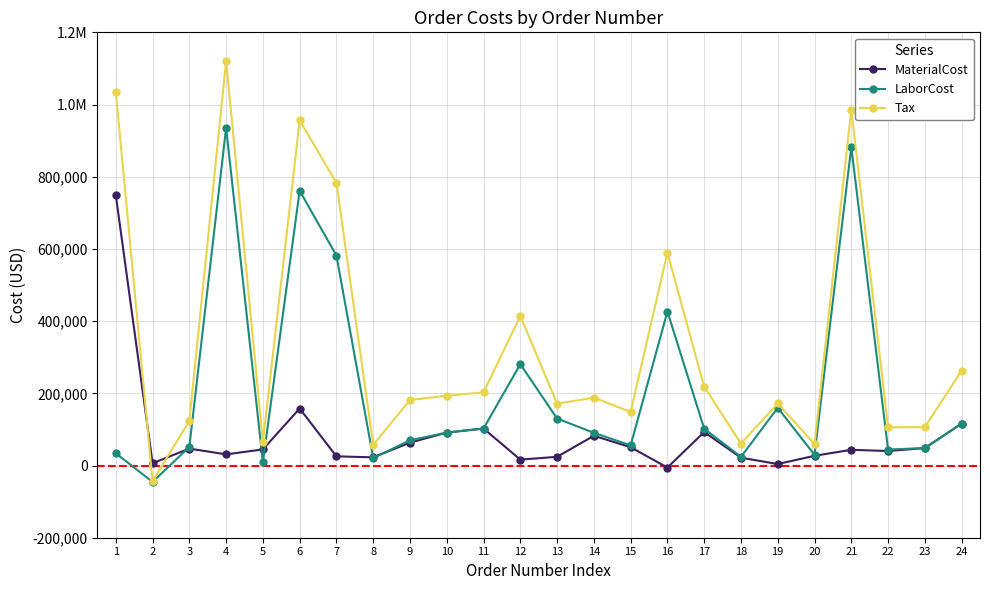

What is the sum of all MaterialCost values?

1902412.5